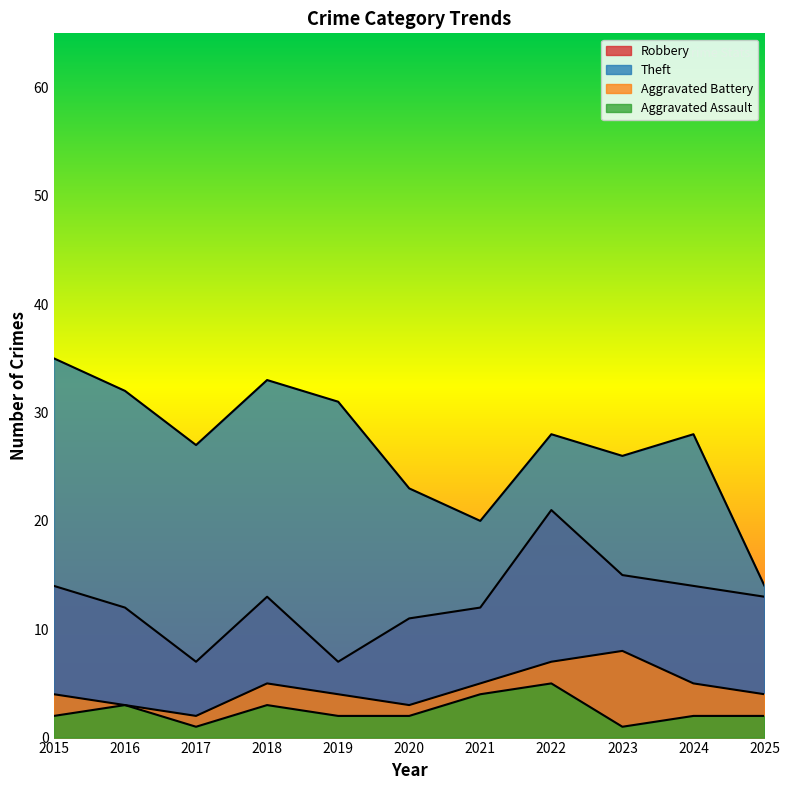

At which category does the chart reach its peak across all series?

2015